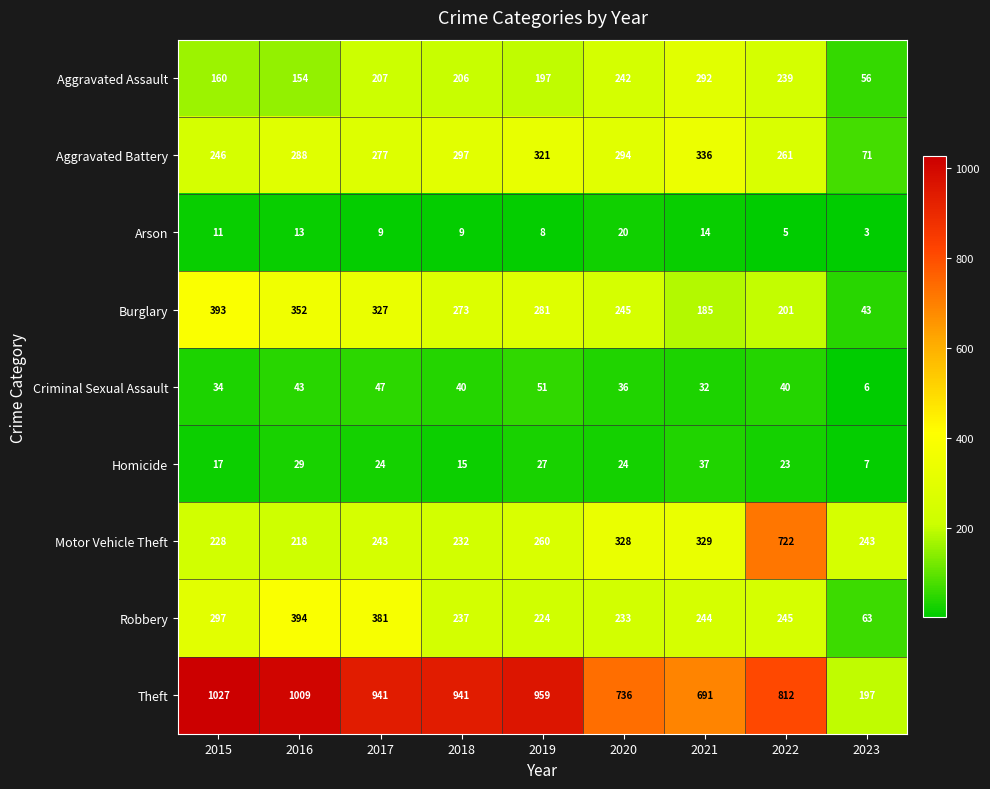

The value of Robbery at 2021 is 408. True or false?

False